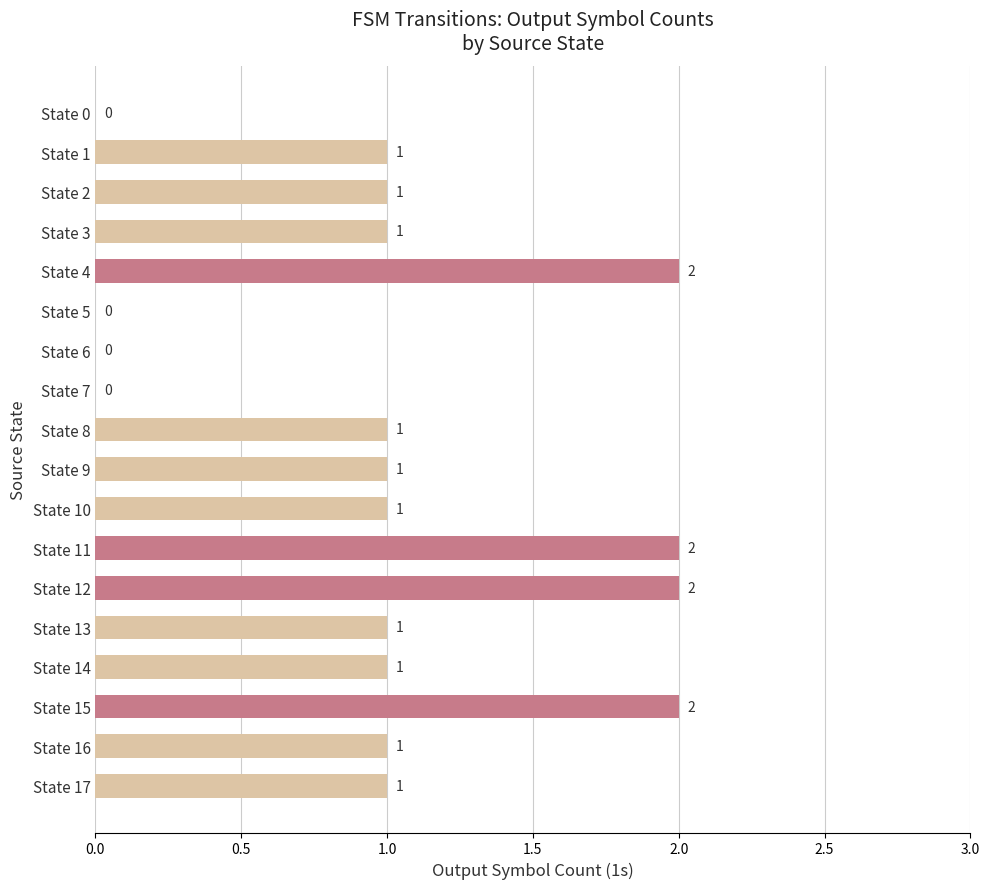

True or false: the data shows 0 at State 7.

True